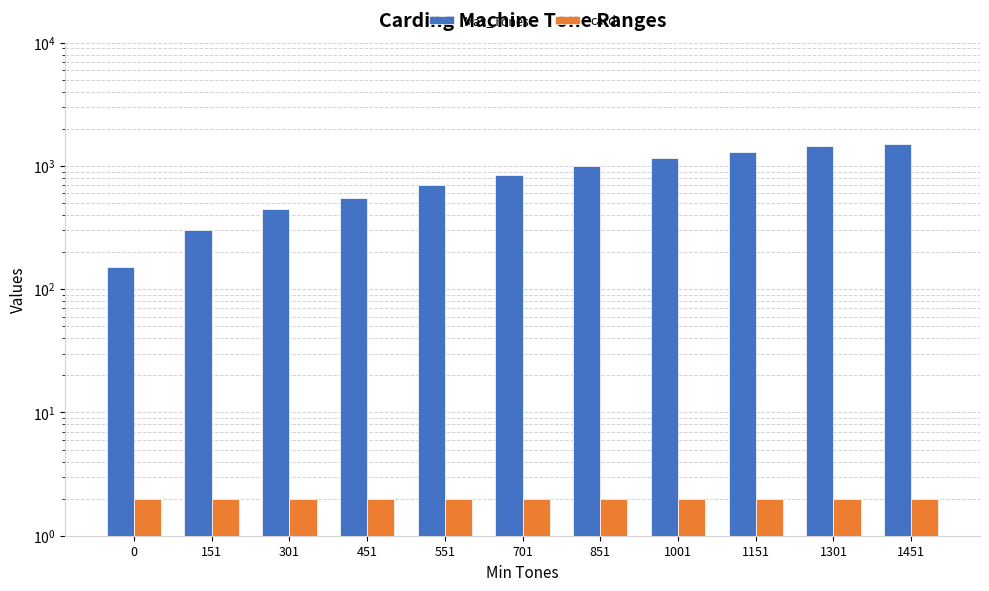

What is the difference between the maximum and minimum values in the Max_Tones series?

1350